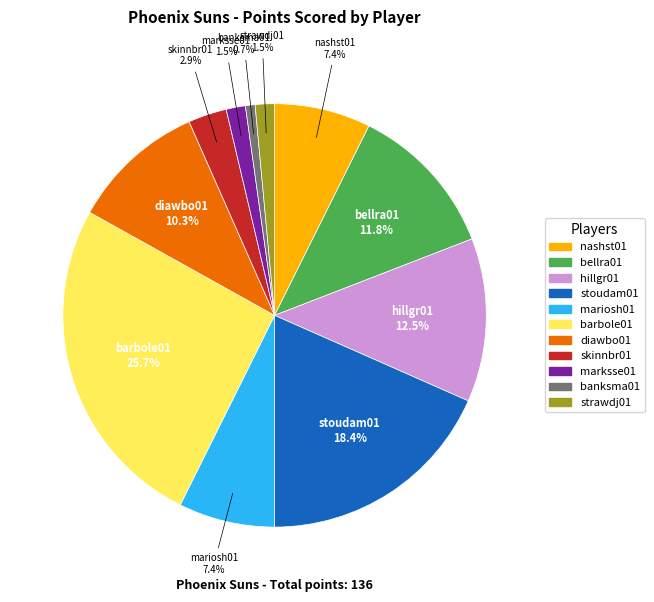

What percentage is the skinnbr01 slice, to the nearest percent?

3%